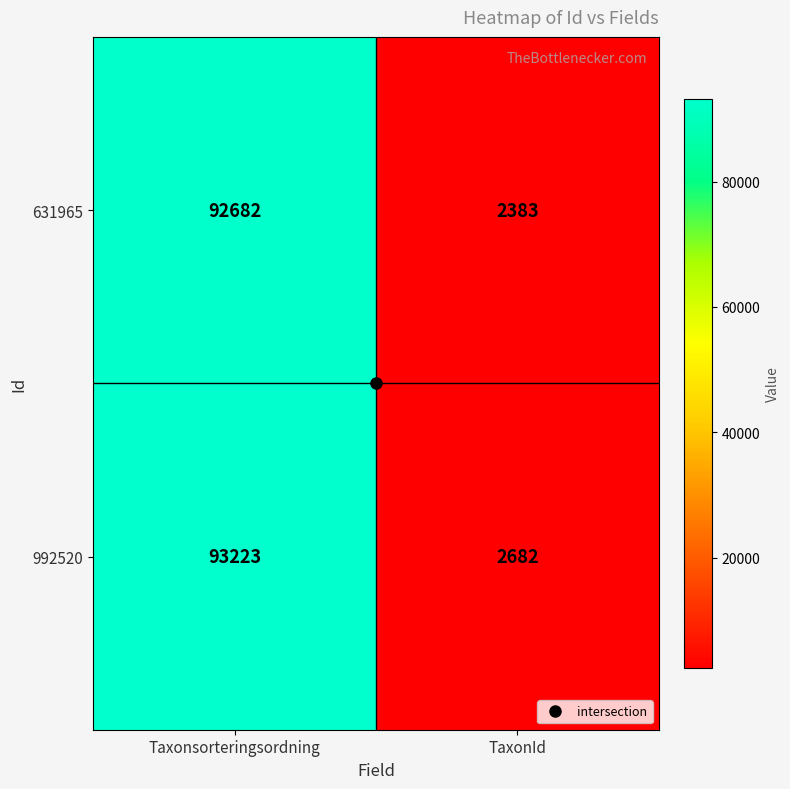

What is the difference between the maximum and minimum values in the 631965 series?

90299